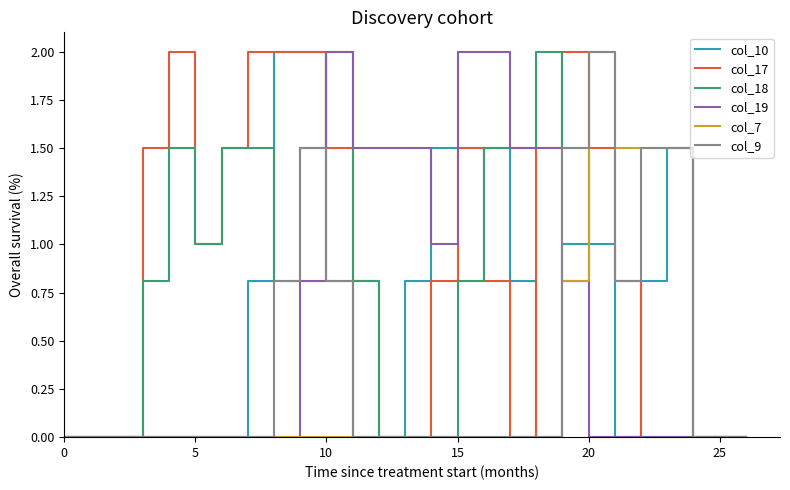

Which series has the largest total across all categories?

col_17